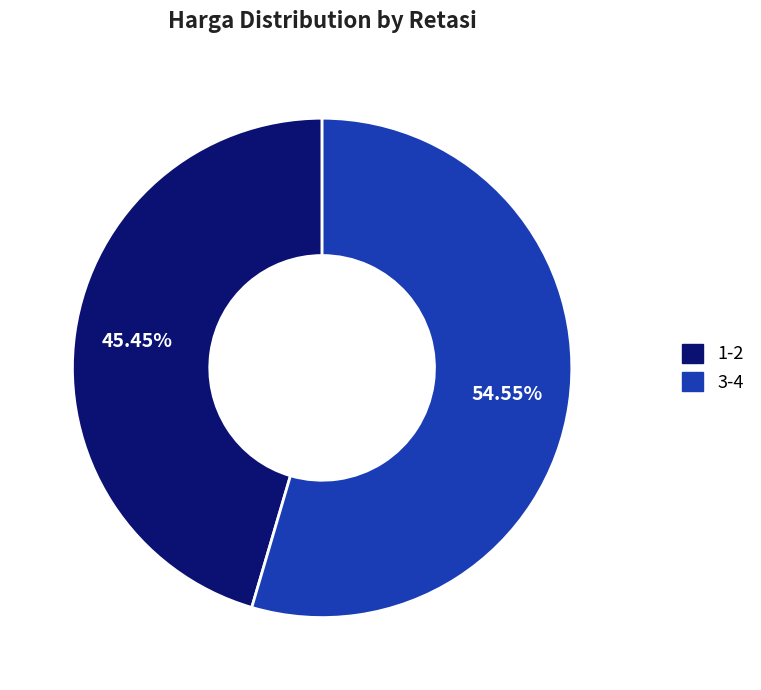

To the nearest percent, what is the combined percentage of 1-2 and 3-4?

100%